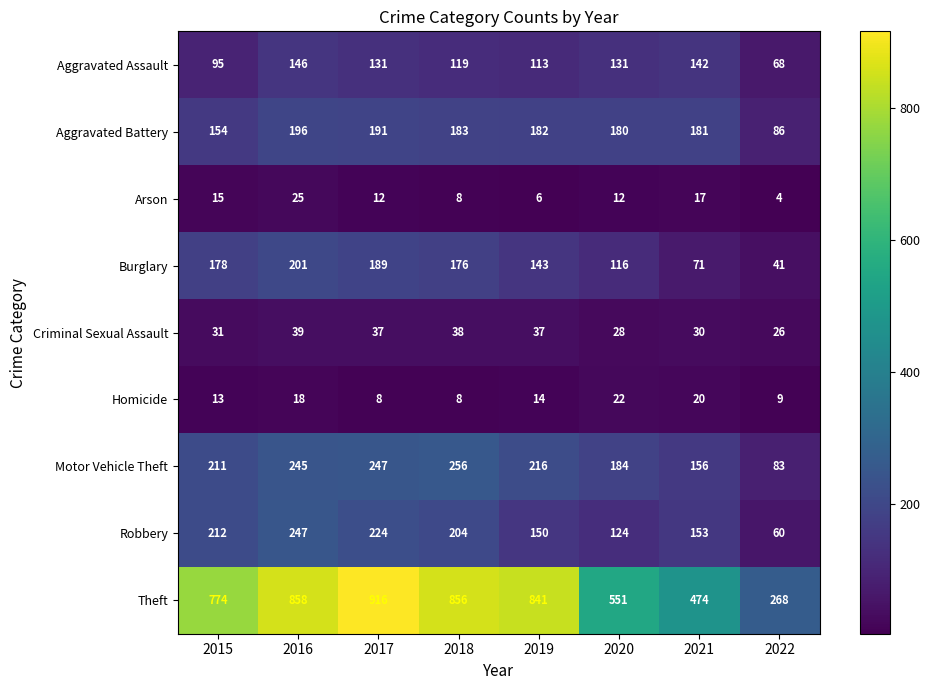

Where does the Homicide series first go above 14?

2016